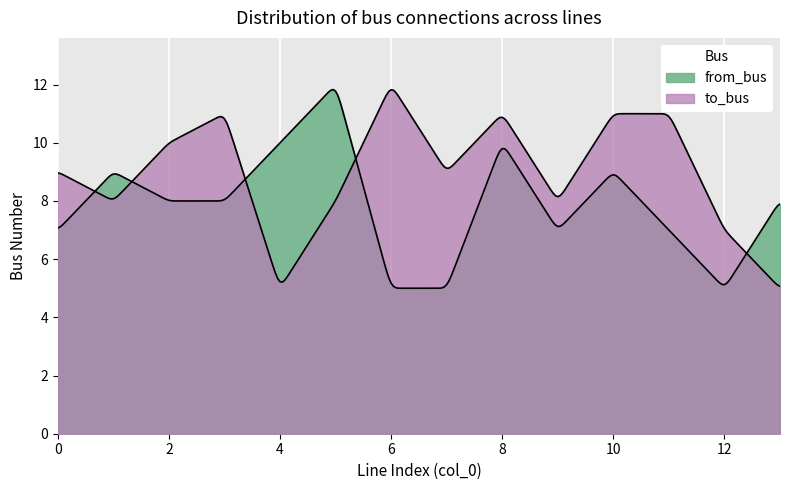

At which label does from_bus first exceed 8?

1